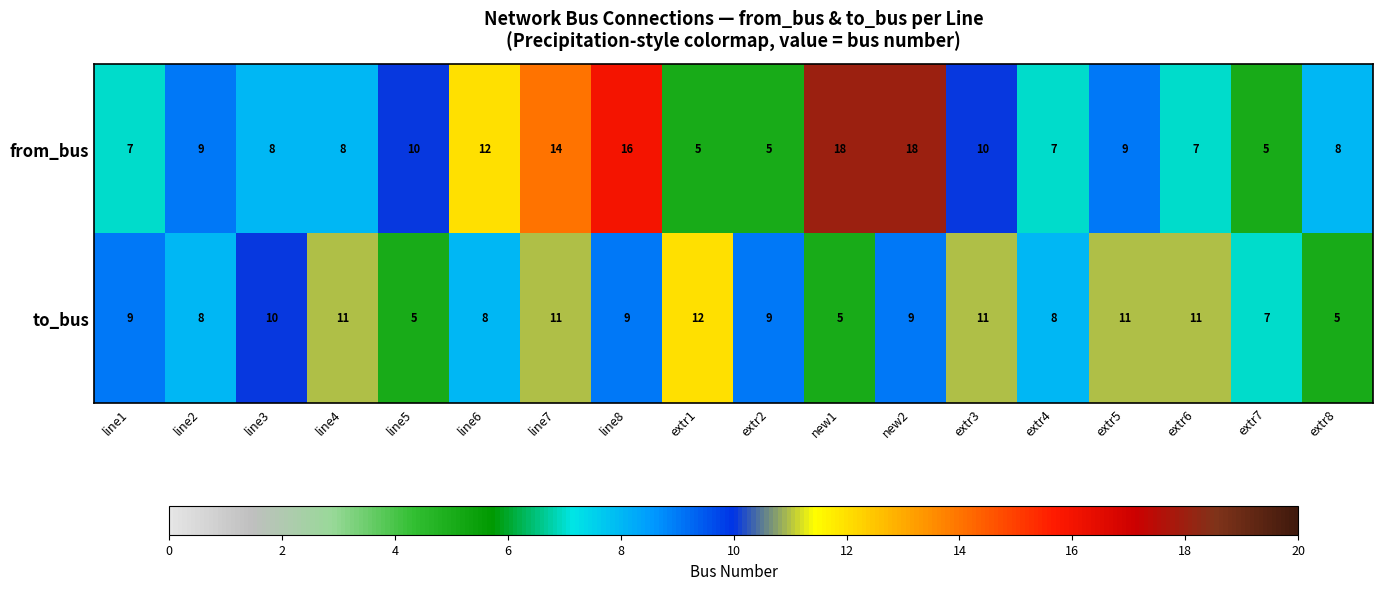

At how many categories does at least one series exceed 6?

18